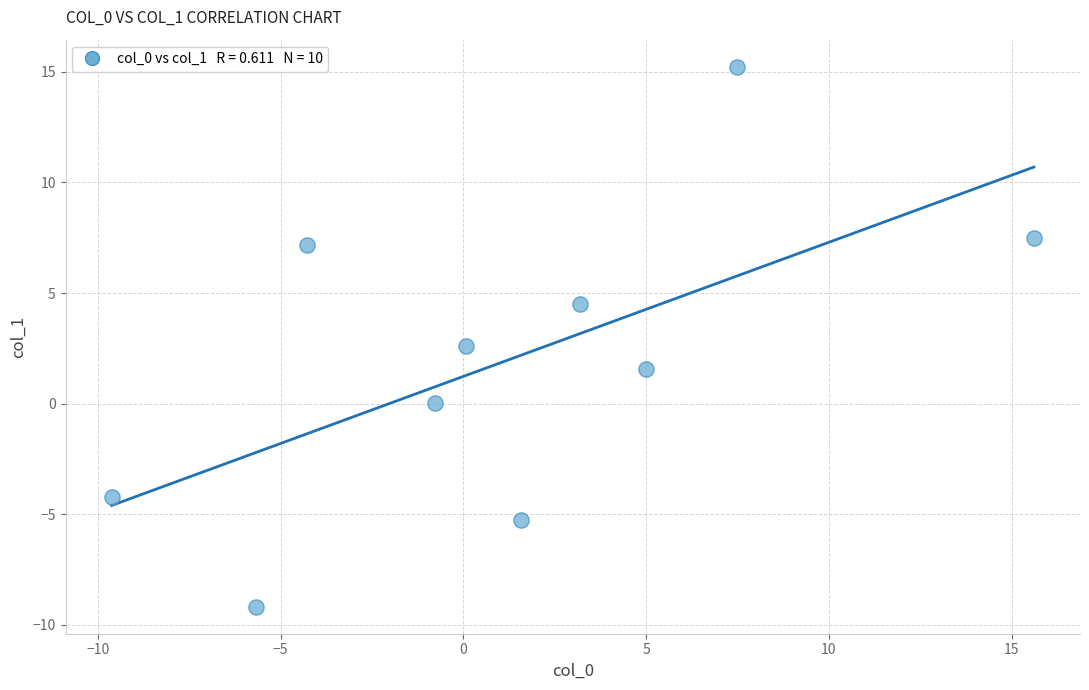

What Y value in the scatter plot is closest to 3?

2.6